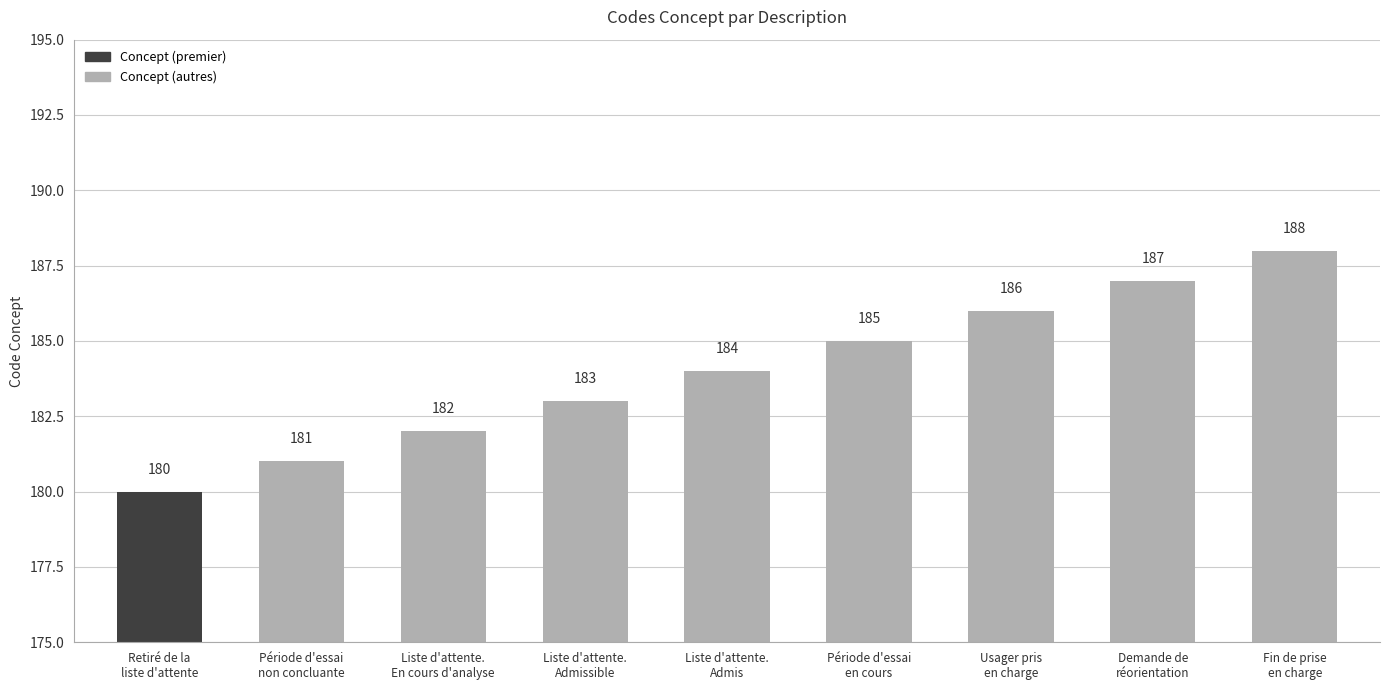

Reading left to right, what are all the values shown in this chart?

180	181	182	183	184	185	186	187	188